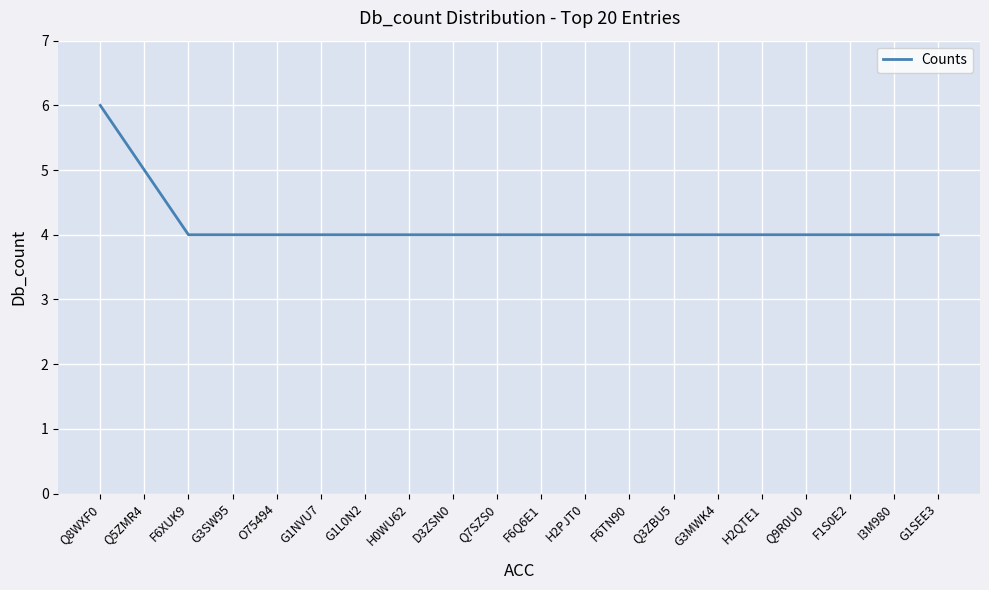

What is the minimum value shown in the chart?

4